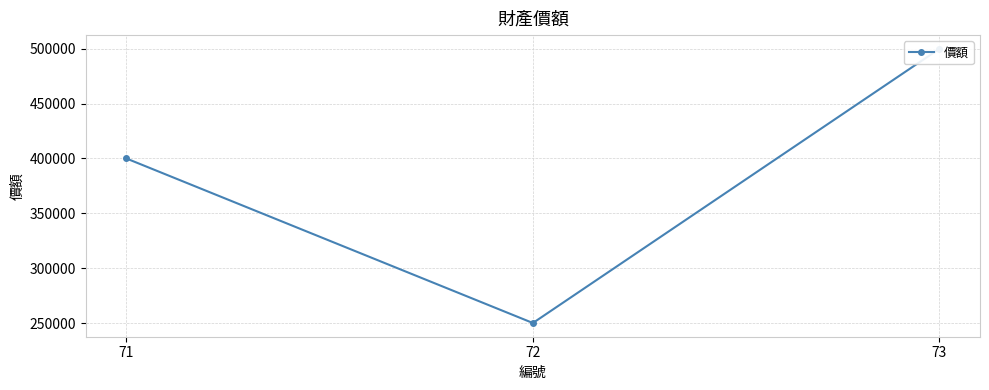

List the labels in order of value, largest first.

73, 71, 72